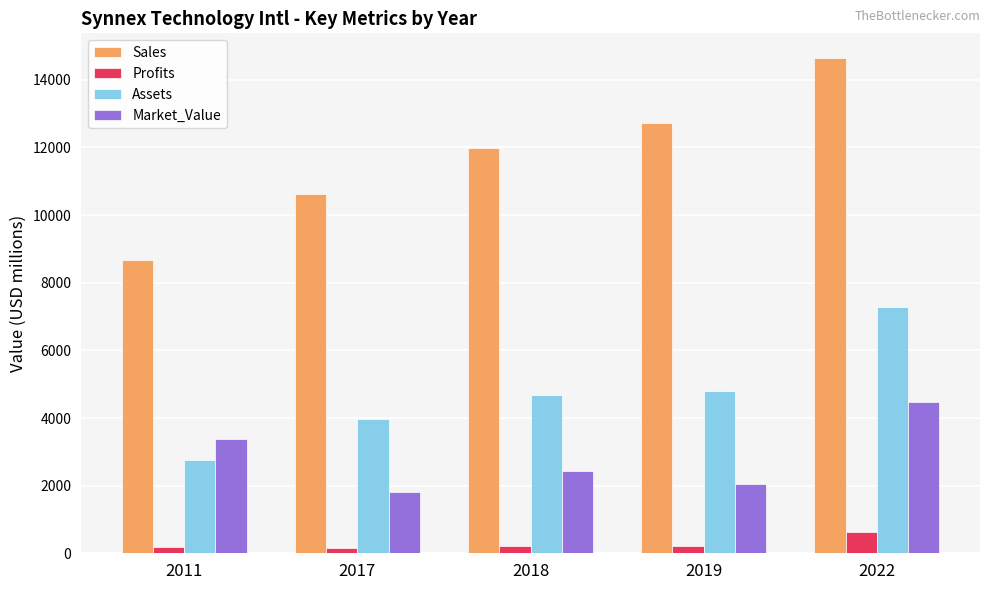

What is the value of the Profits bar at the 1st from the left?

174.8